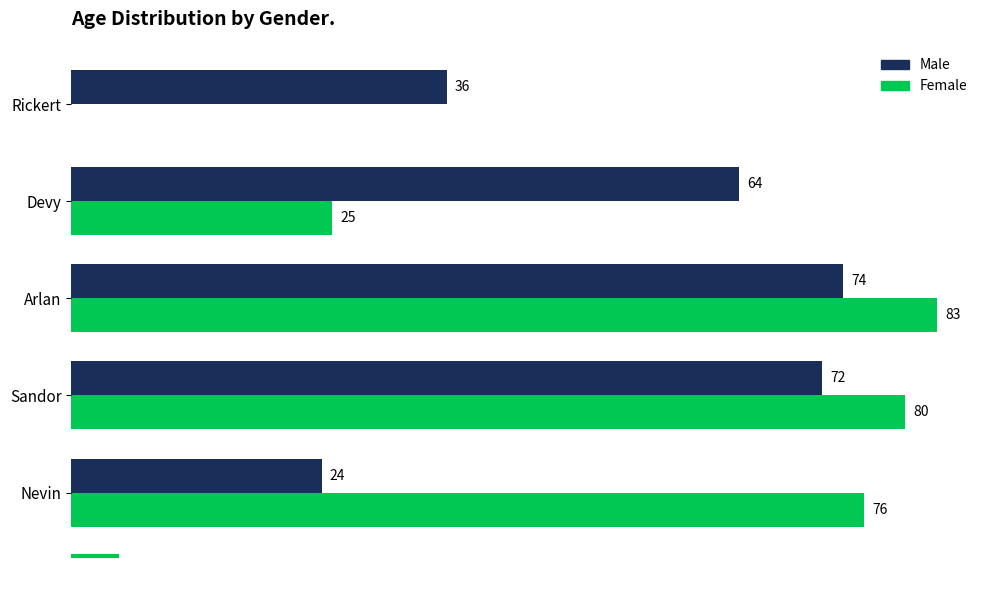

Is the value of Male at Nevin greater than the value of Female at Rickert?

Yes